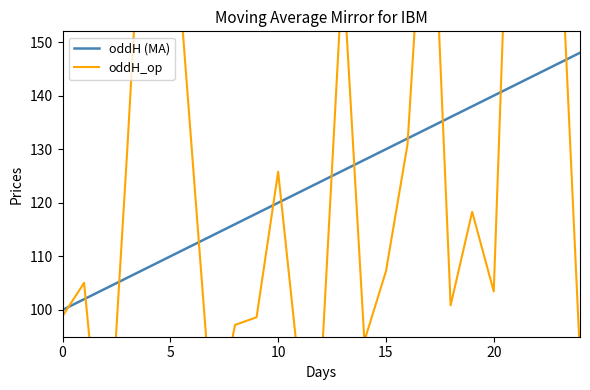

What is the highest value of the oddH (MA) series?

148